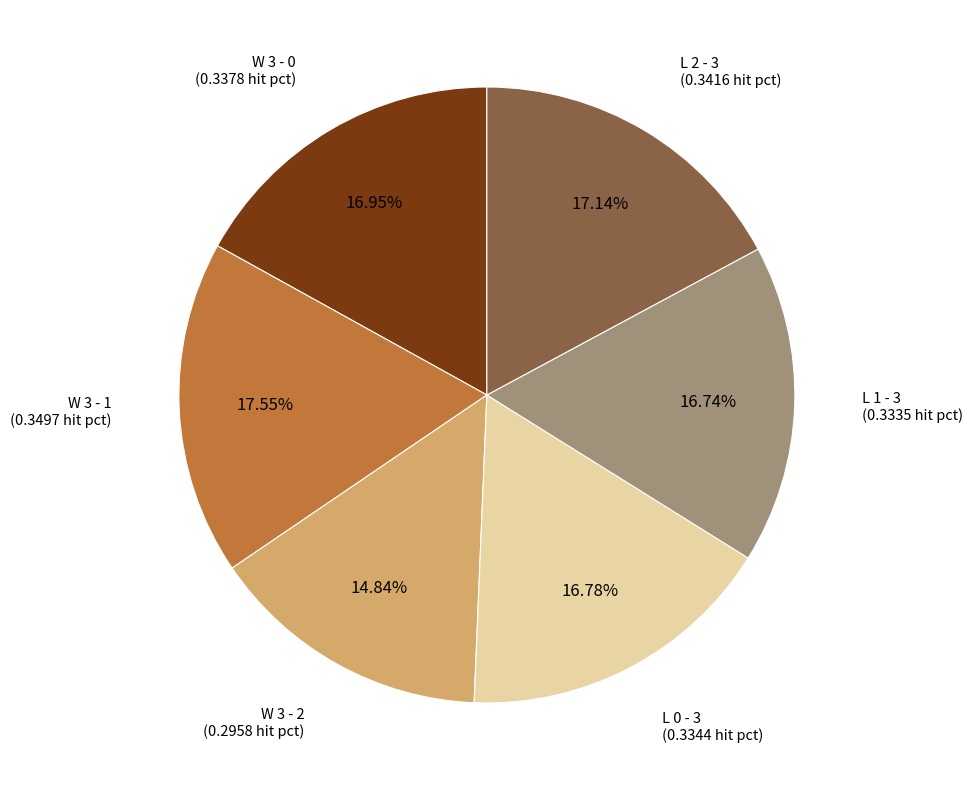

Is there any slice that represents more than half of the pie?

No